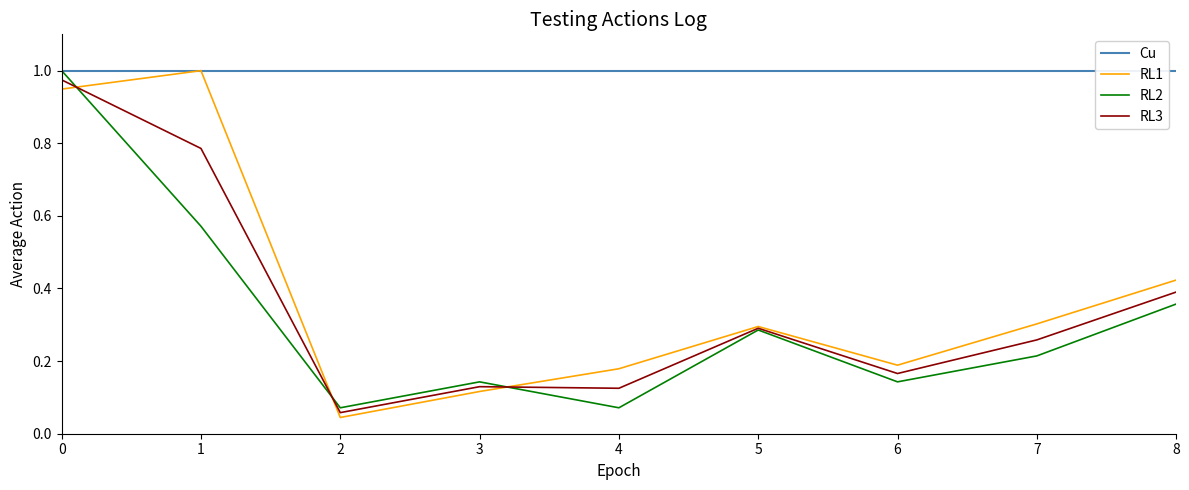

The RL1 series shows 0.2 at 3. True or false?

False